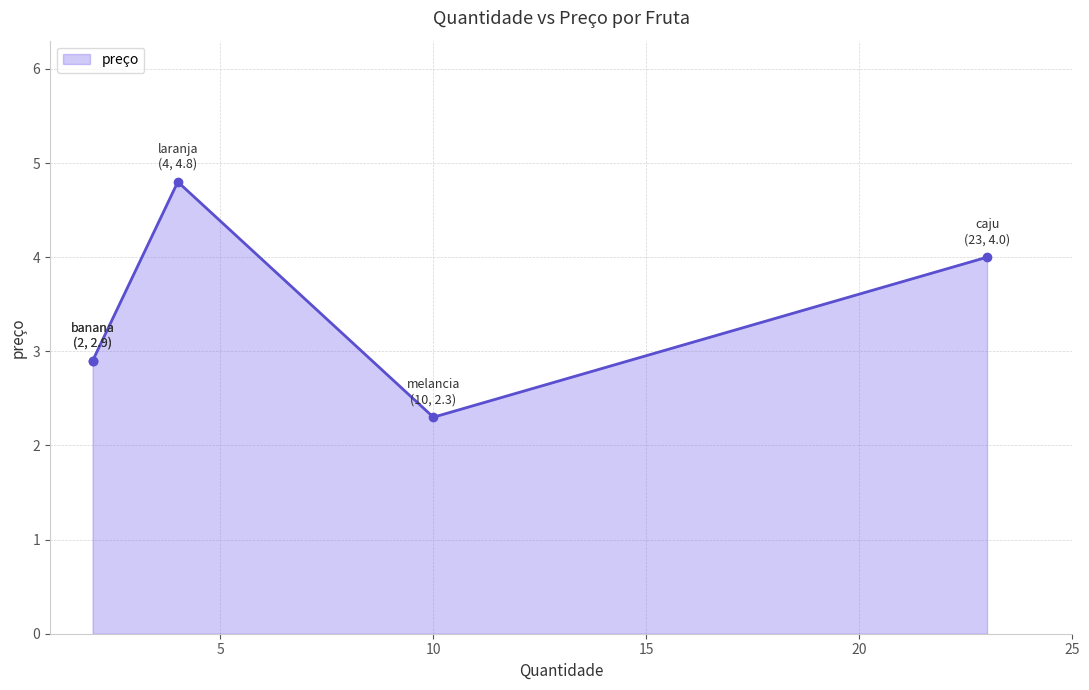

What is the difference between the maximum and minimum values?

2.5